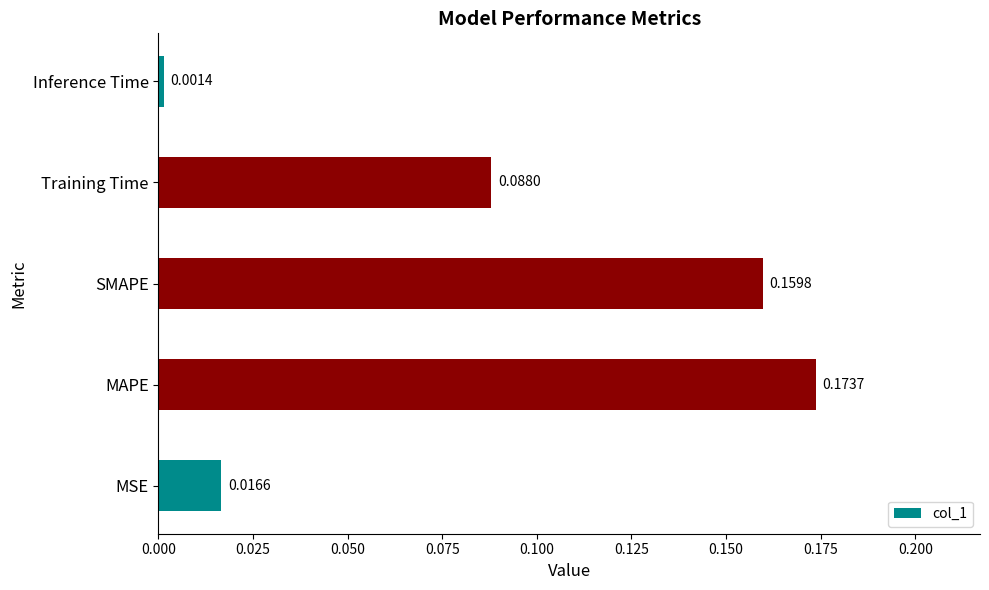

How many distinct data groups are displayed?

1